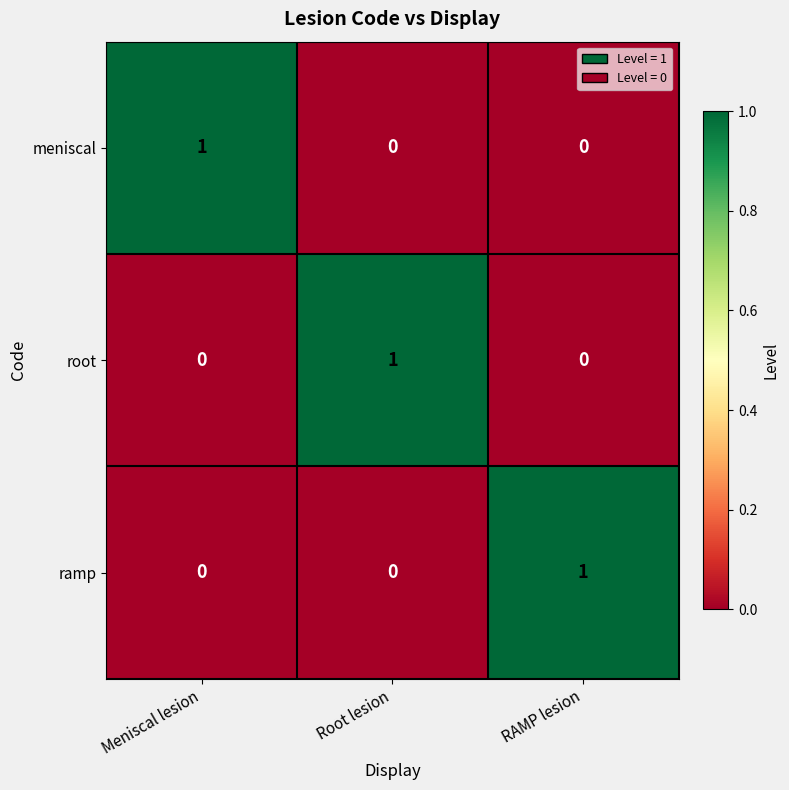

What is the total value across all series at RAMP lesion?

1